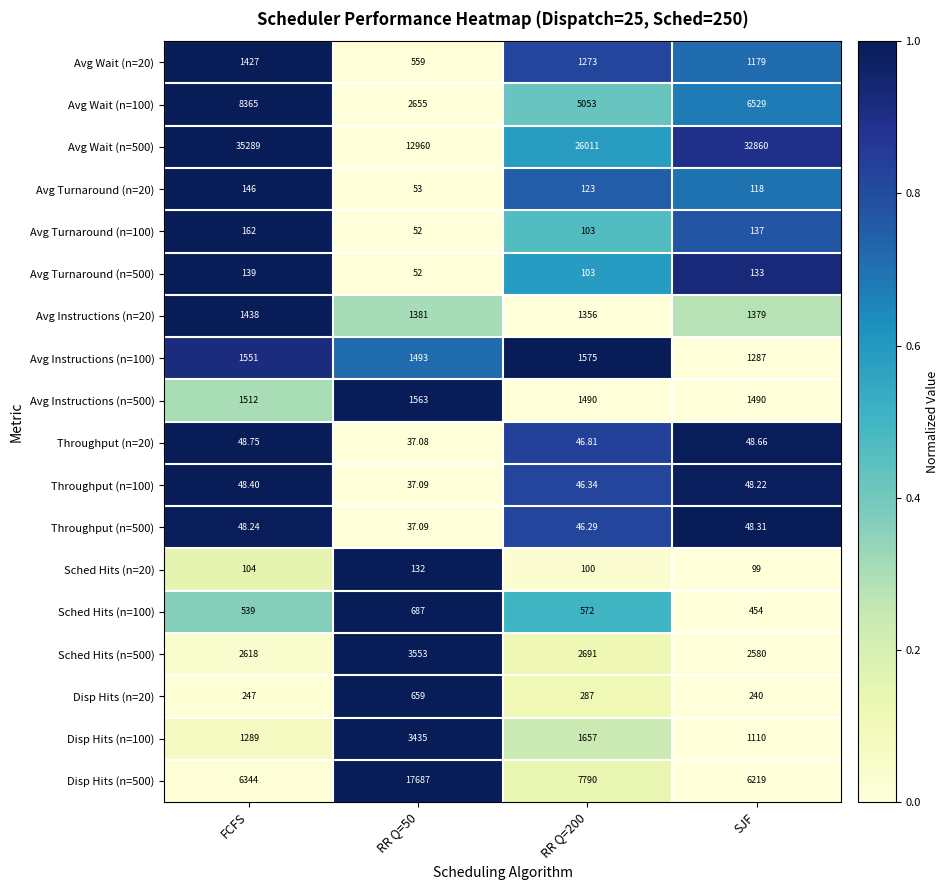

Between FCFS and RR Q=50, which series saw the biggest shift?

Avg Wait (n=500)